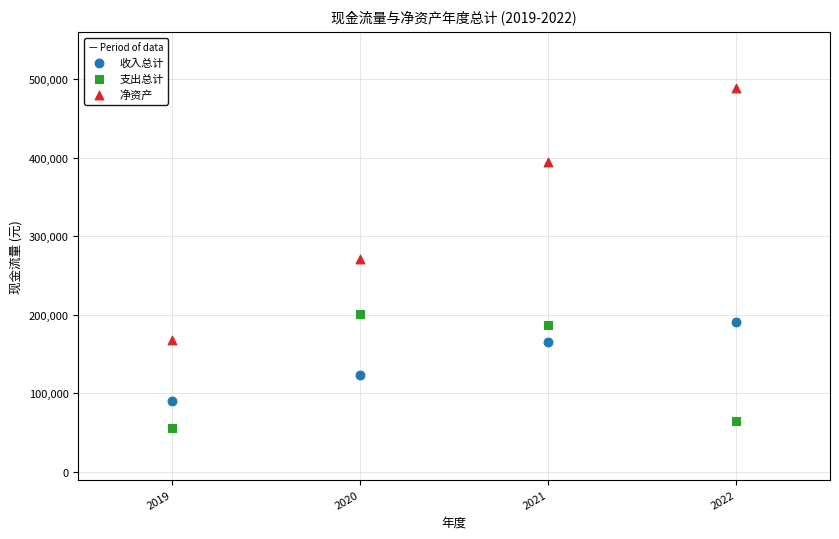

Which series contains the lowest Y value?

支出总计